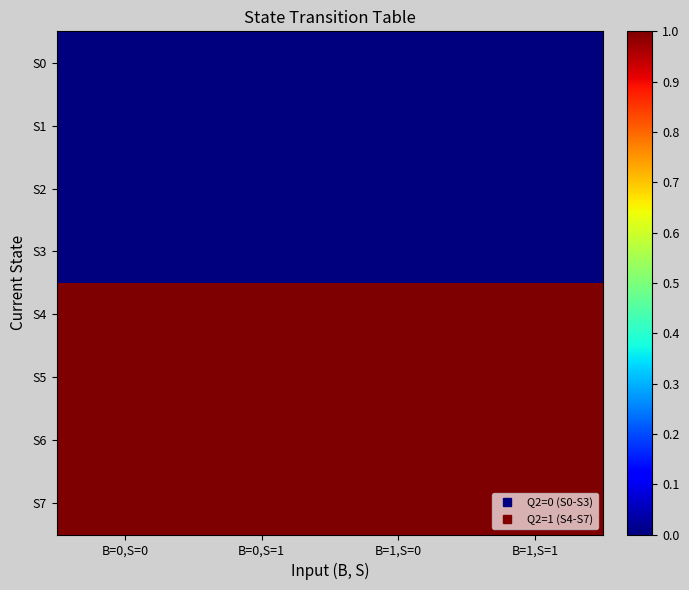

What is the total value across all series at B=0,S=1?

4